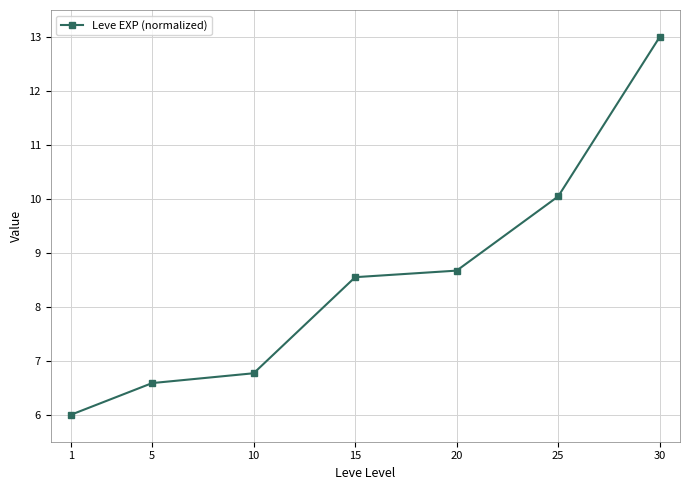

What is the value of the 4th point from the left?

8.5